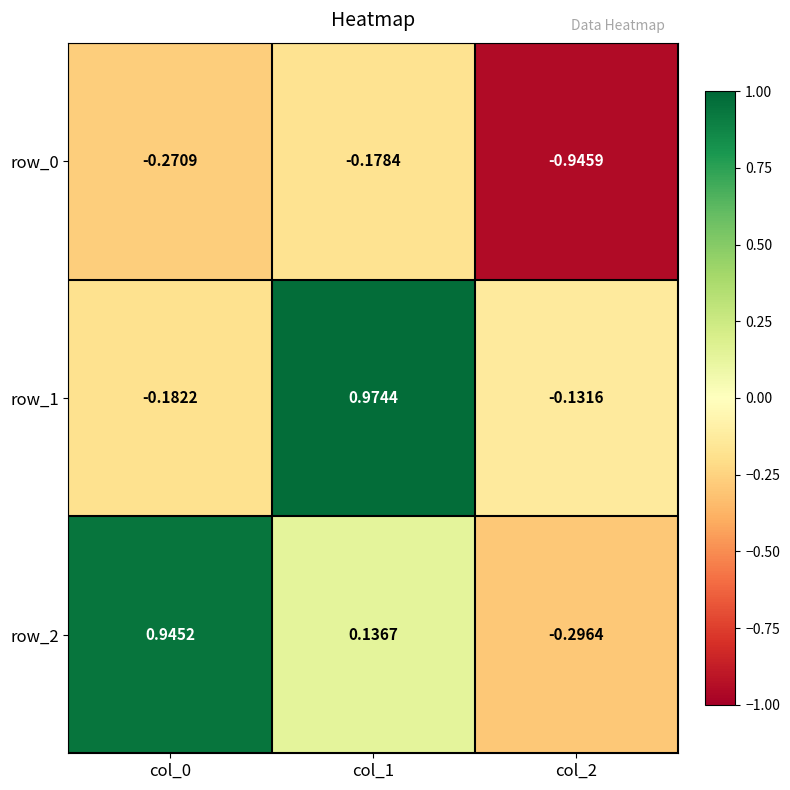

Is the value of row_0 at col_1 greater than the value of row_1 at col_2?

No